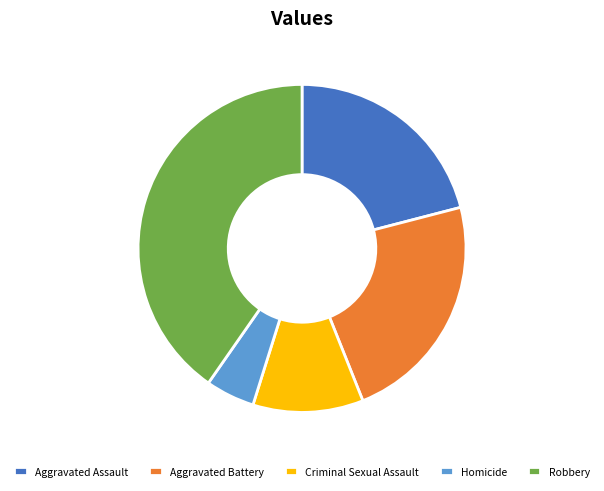

Does Robbery represent more than half of the total?

No